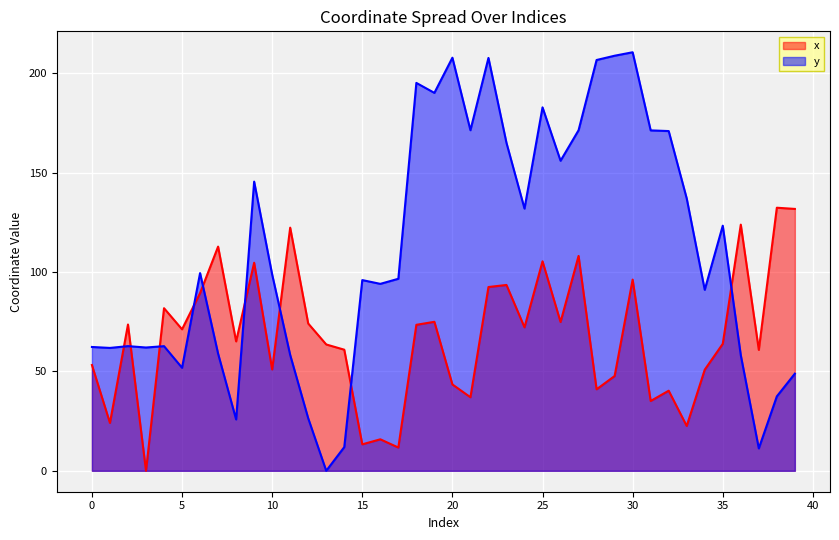

How many lines are shown in the chart?

2